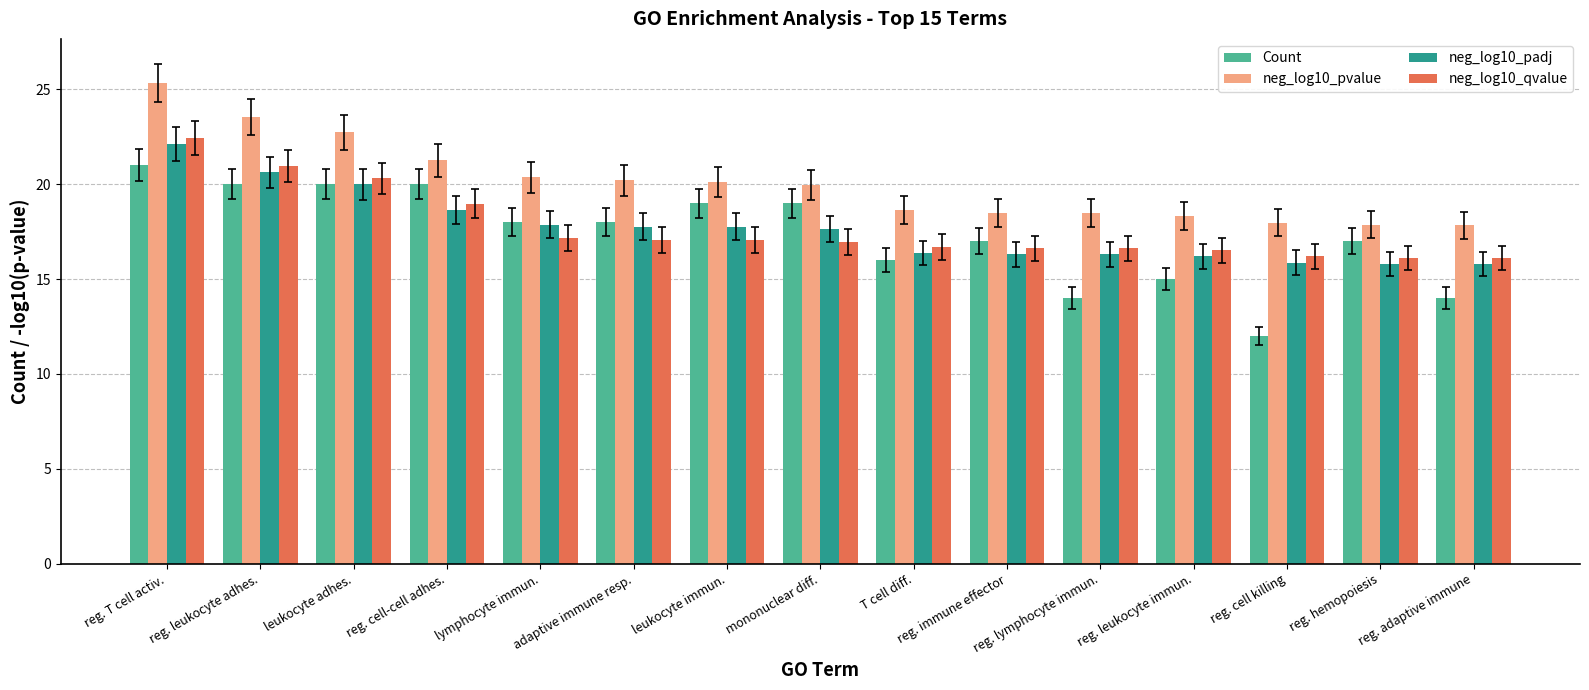

What is the smallest value displayed?

12.0